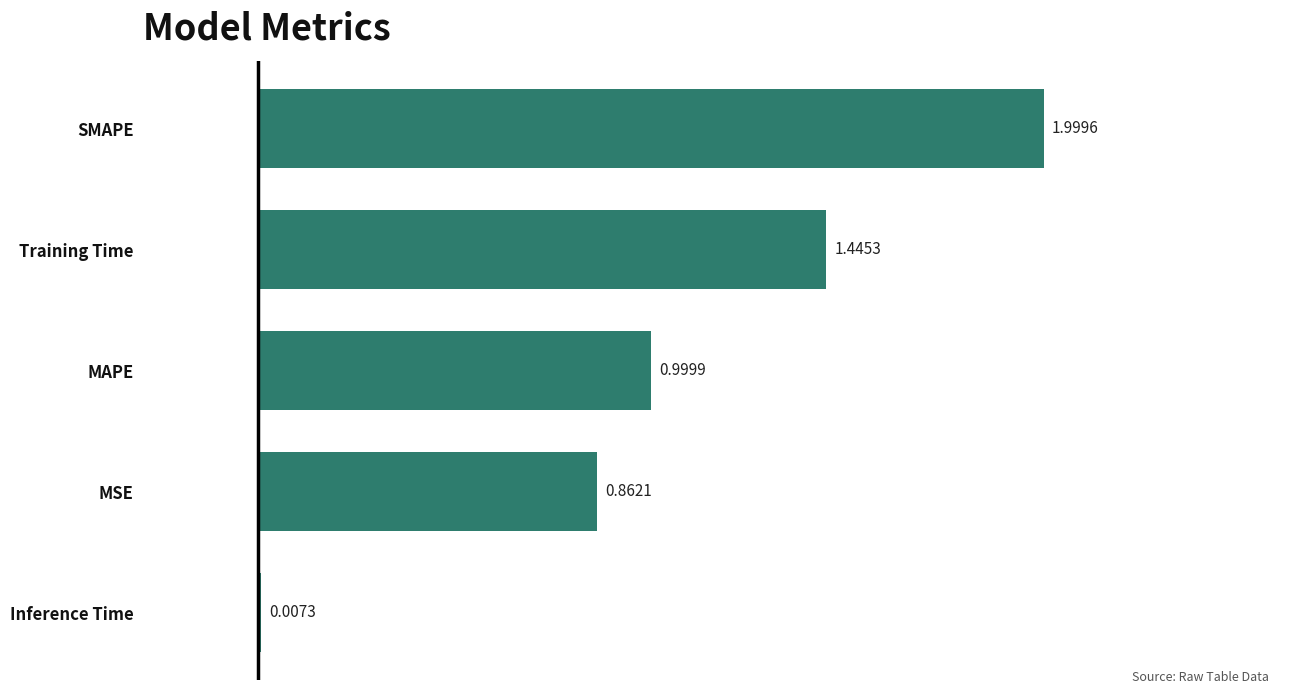

What is the change in value from Training Time to MSE?

-0.6